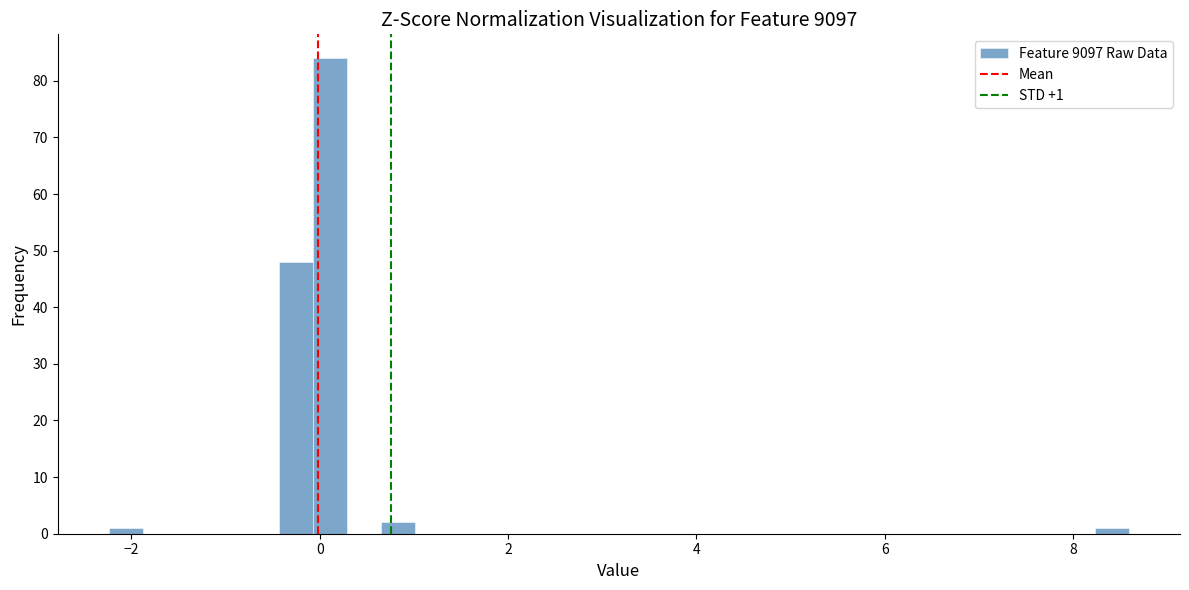

Read against the x-axis, roughly where is the centre of the tallest bar?

0.2